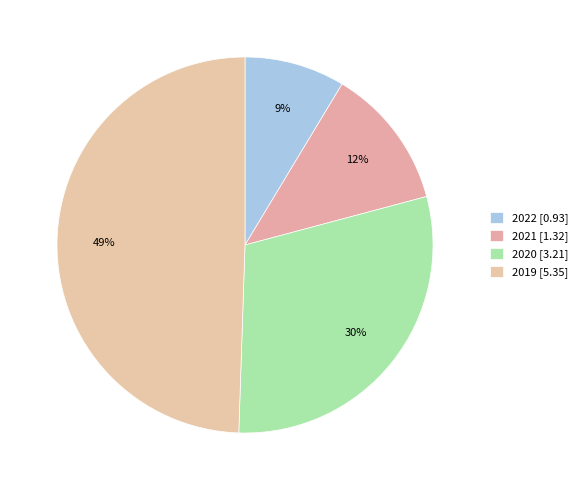

To the nearest percent, what is the combined percentage of 2019 and 2022?

58%